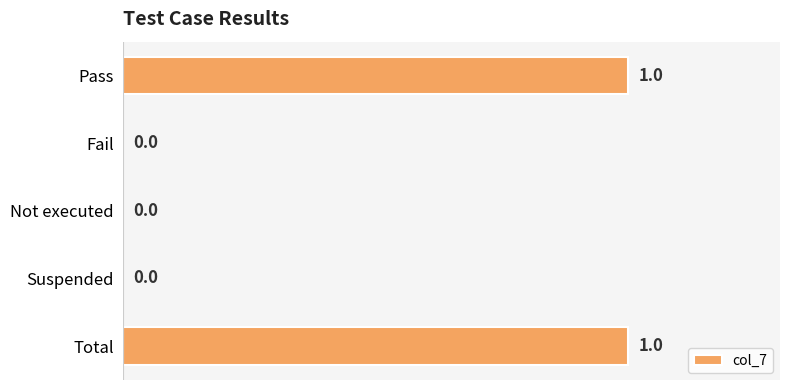

The value at Pass is 1. True or false?

True